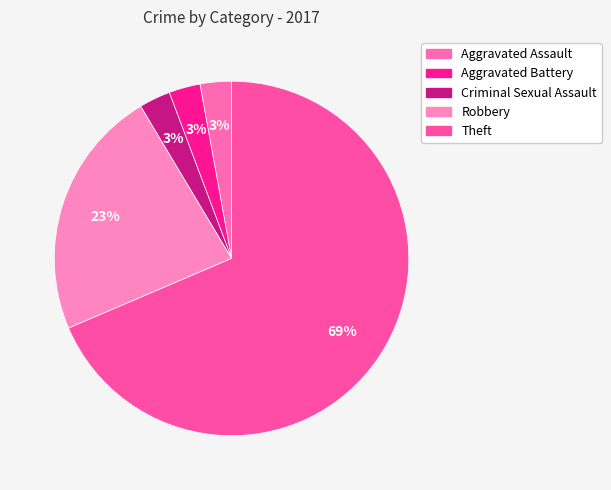

Count the number of slices in the pie.

5